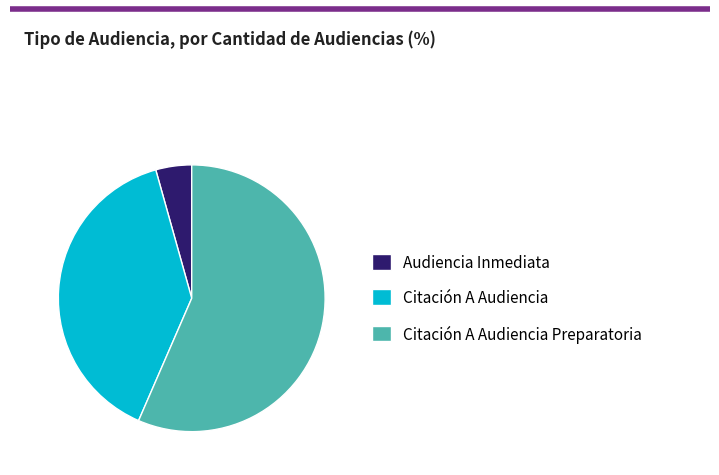

The Citación A Audiencia slice represents 51% of the pie. True or false?

False